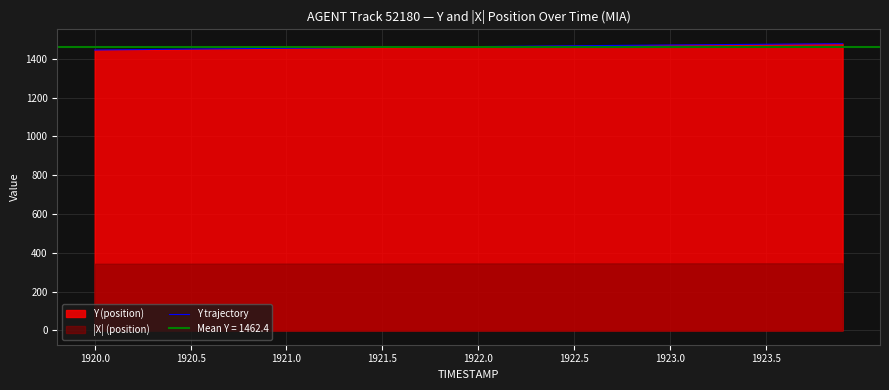

What is the minimum value for Y trajectory?

1445.4